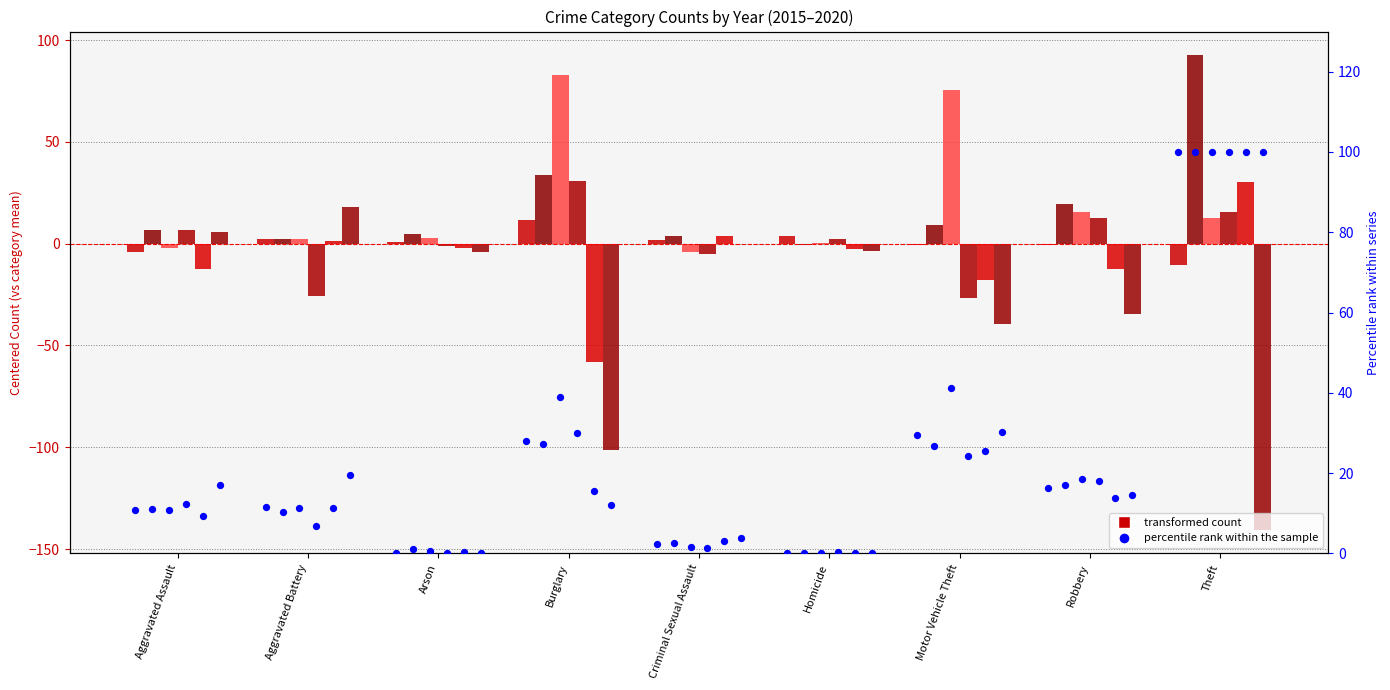

What is the total value across all series at Aggravated Assault?

71.5